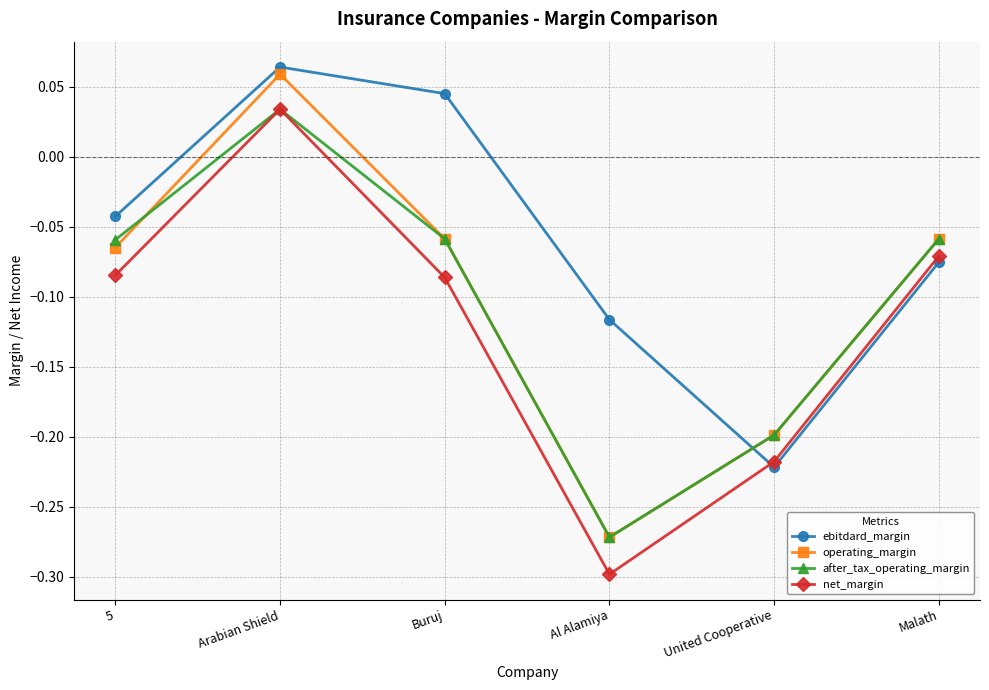

What is the label of the 1st point from the right?

Malath